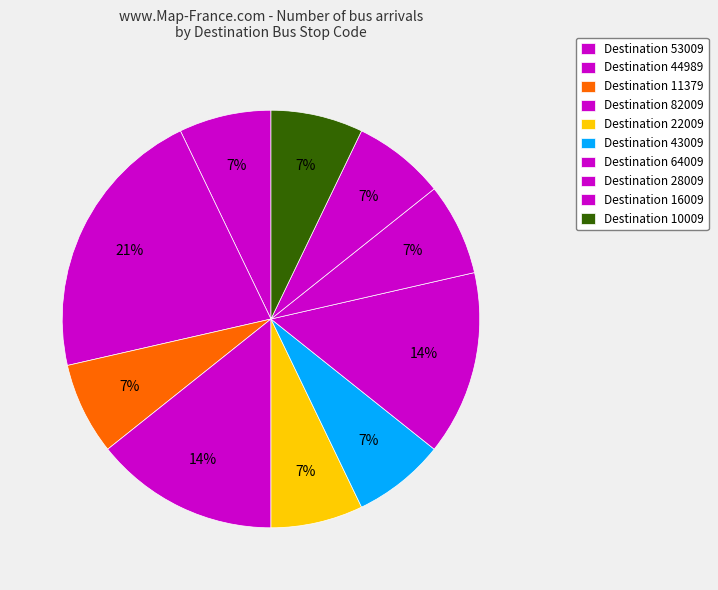

What is the largest slice in the pie chart?

44989